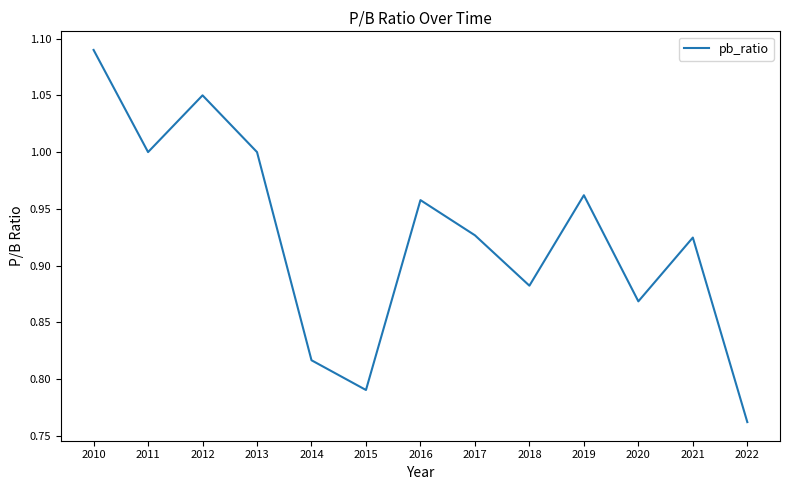

Which has a higher value, 2016 or 2020?

2016